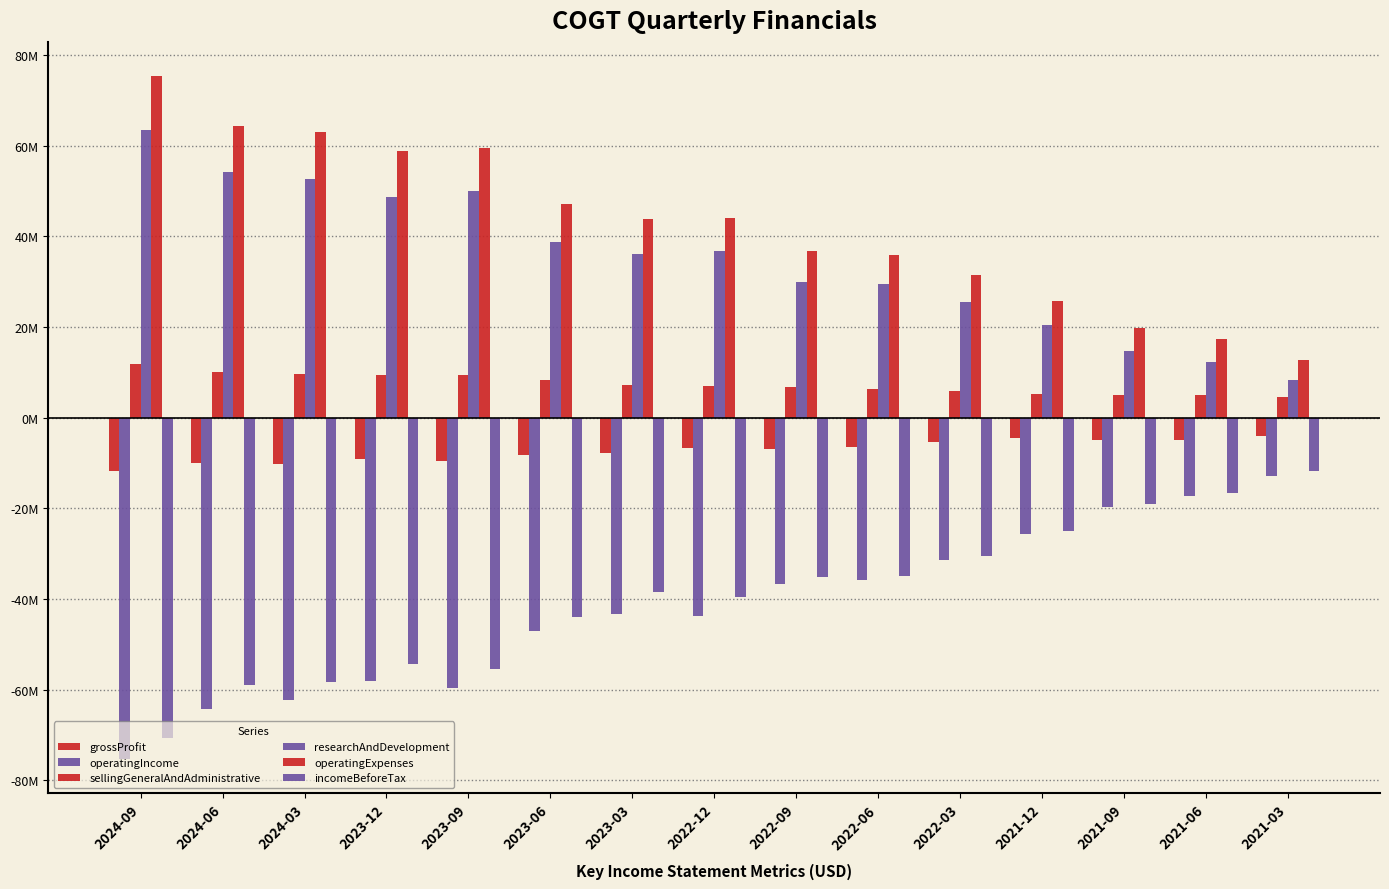

Rank the series by their maximum value, from lowest to highest.

operatingIncome, incomeBeforeTax, grossProfit, sellingGeneralAndAdministrative, researchAndDevelopment, operatingExpenses